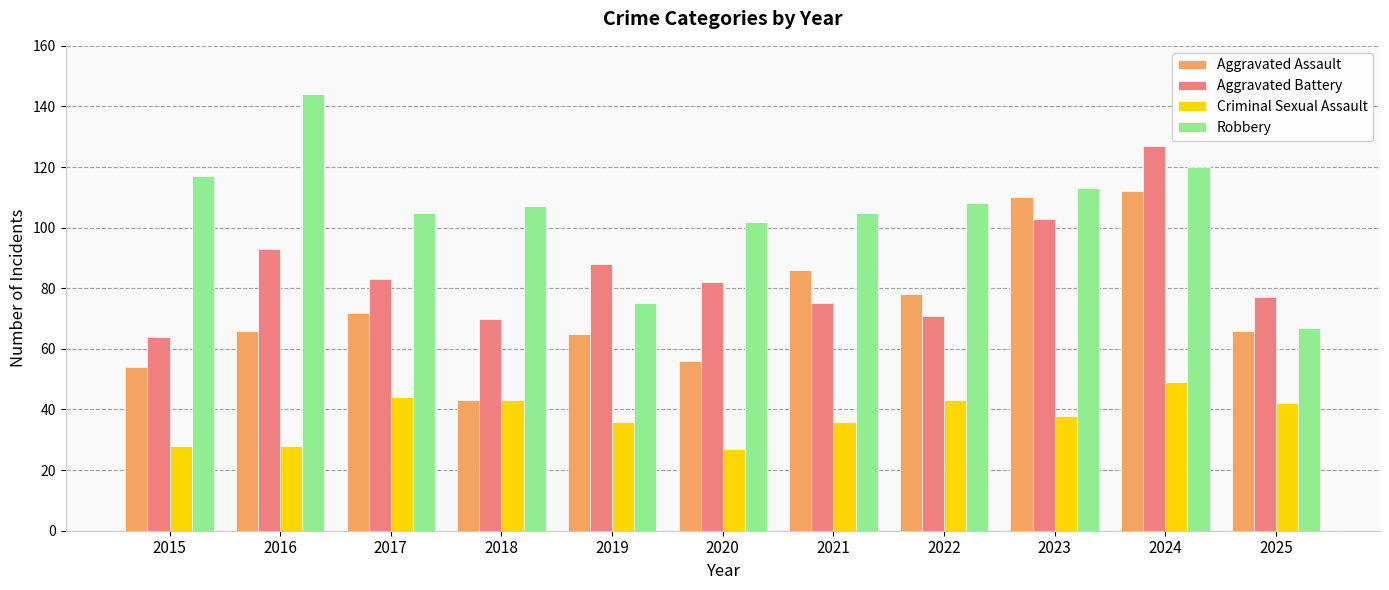

Rank the series at 2017 from highest to lowest value.

Robbery, Aggravated Battery, Aggravated Assault, Criminal Sexual Assault